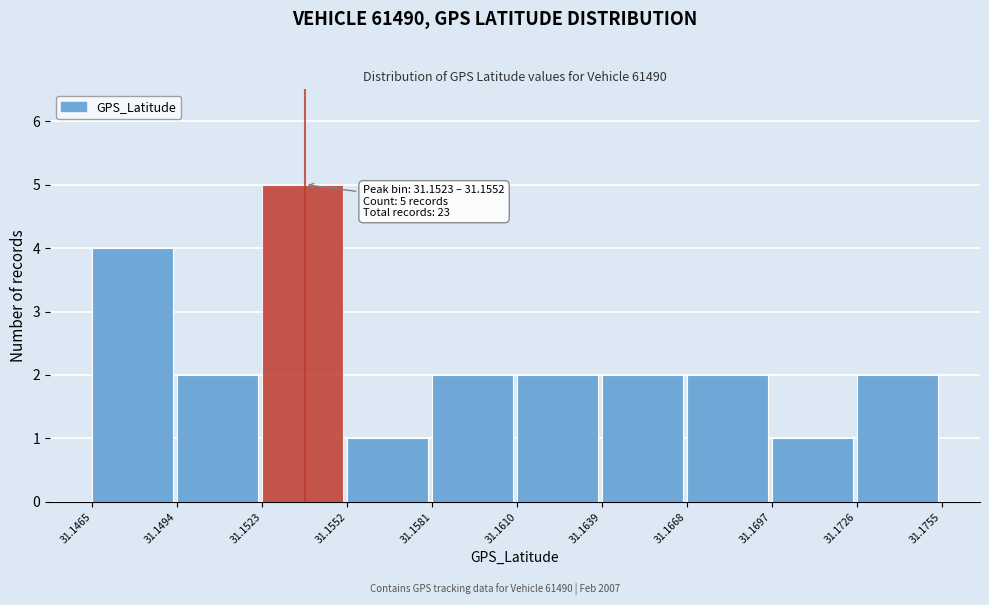

Over which range of the x-axis is the bar tallest?

31.1523 to 31.1552